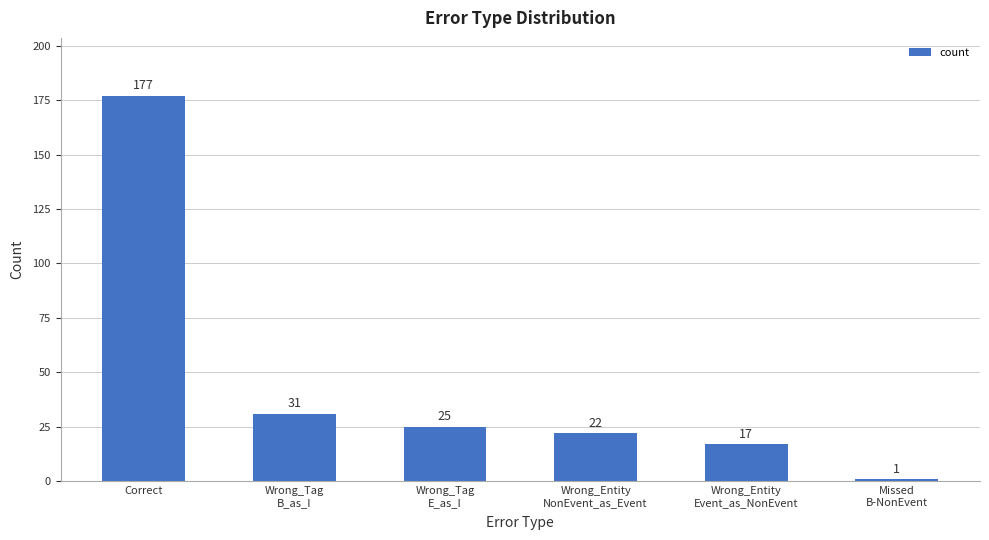

Does the chart contain stacked bars?

No